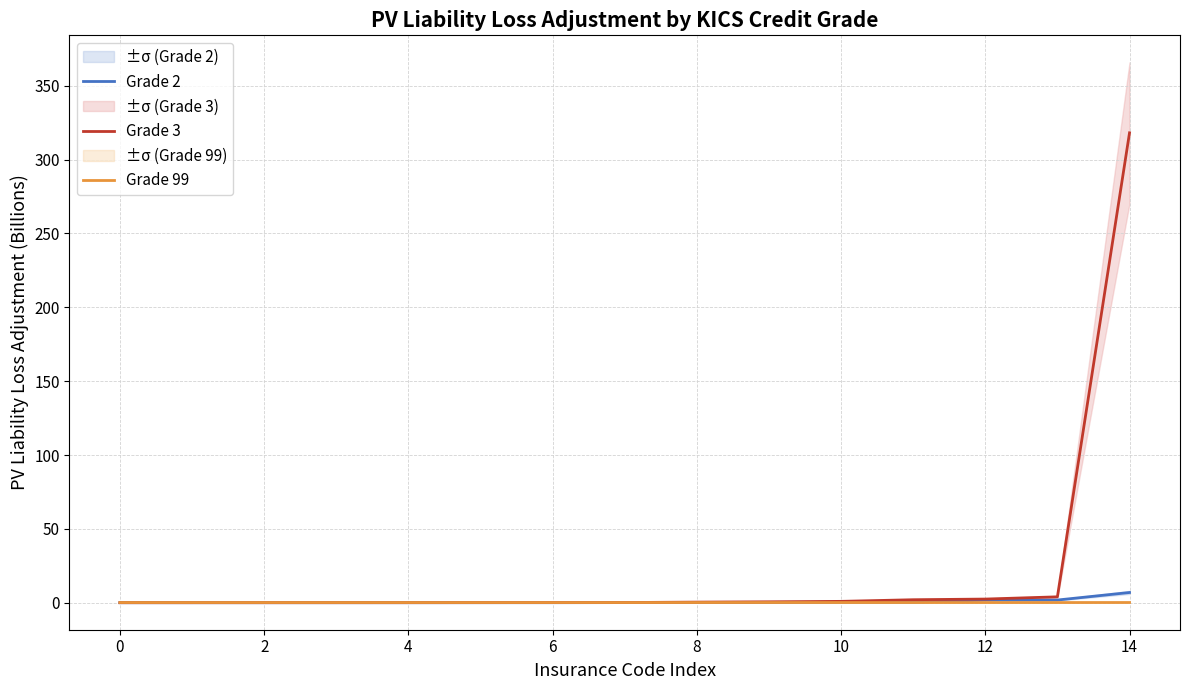

What is the greatest value displayed?

318.2